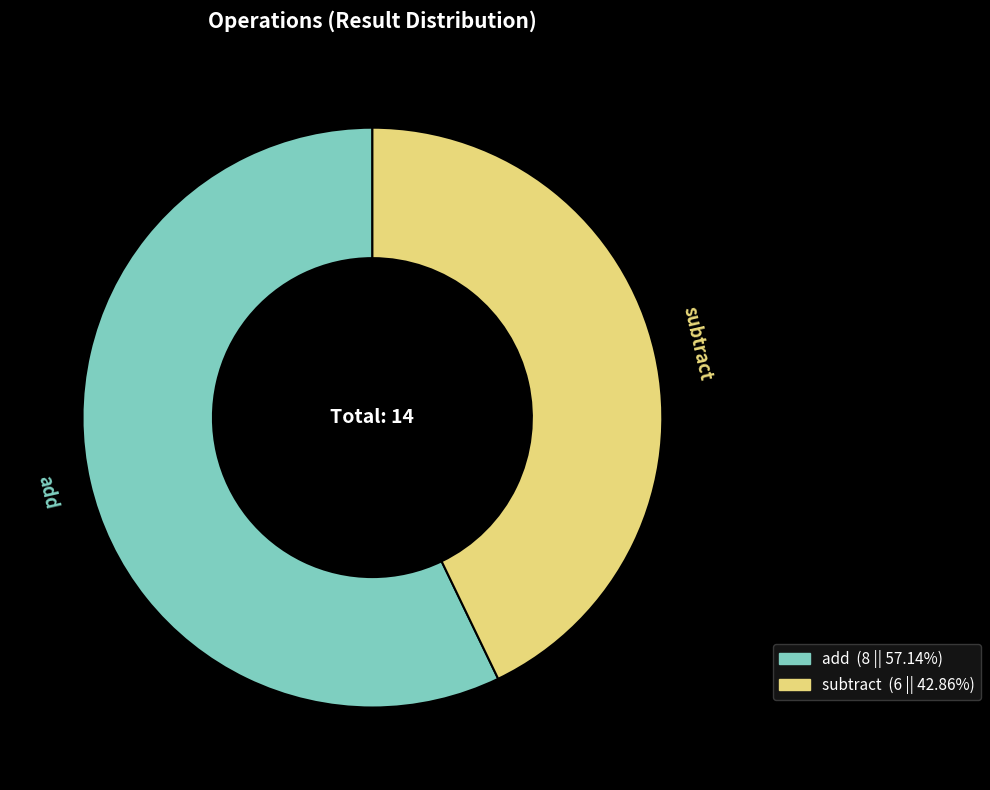

True or false: subtract accounts for 29% of the total.

False